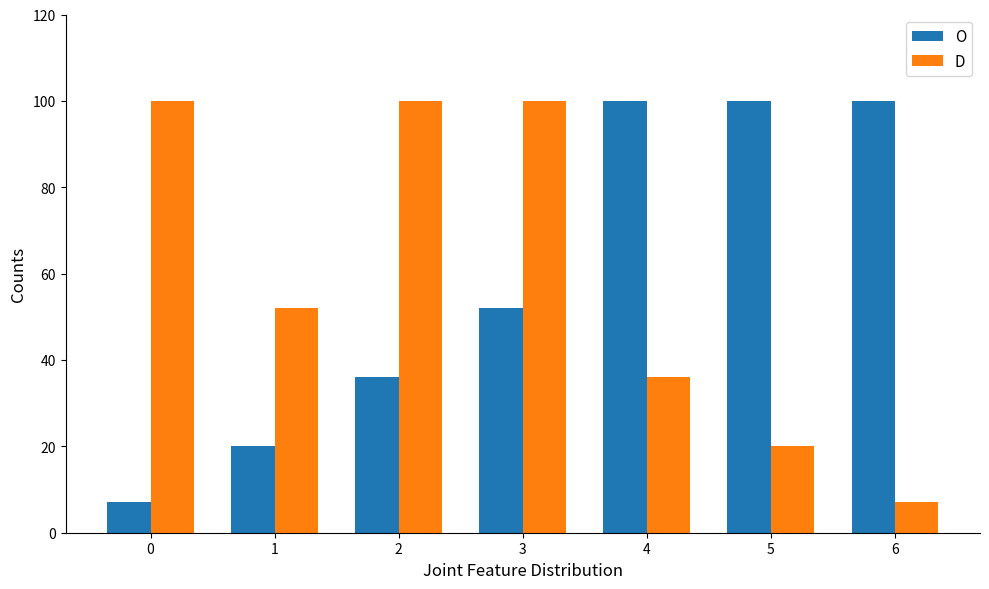

How many series are shown in this chart?

2